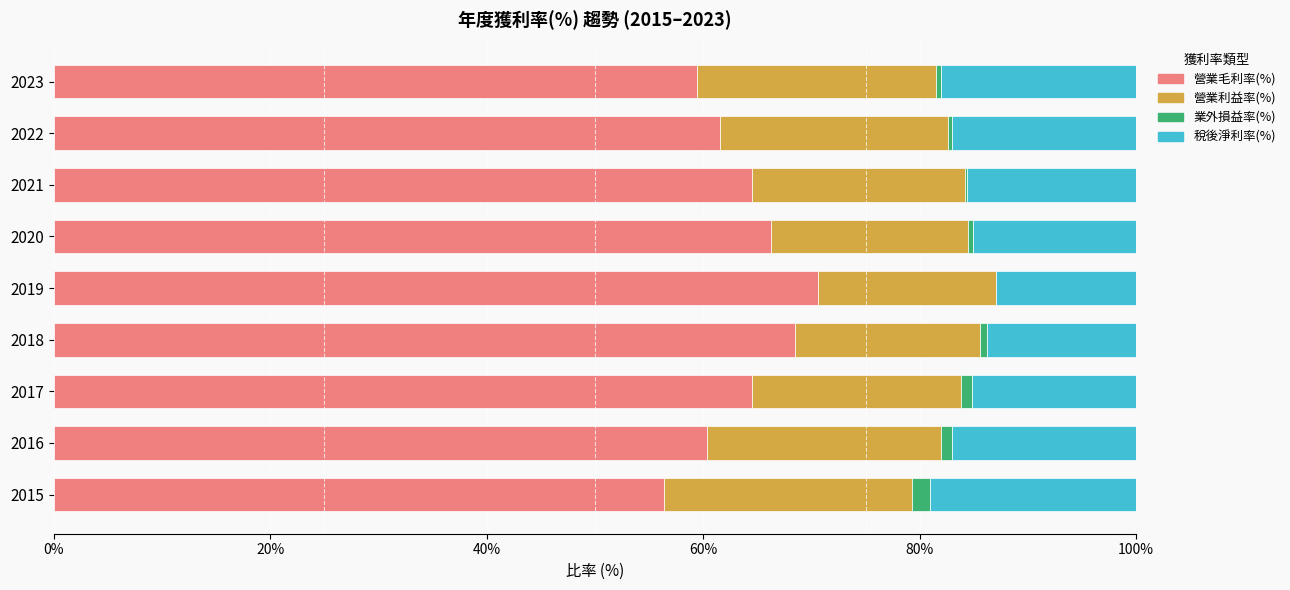

How many bars are there in total?

36